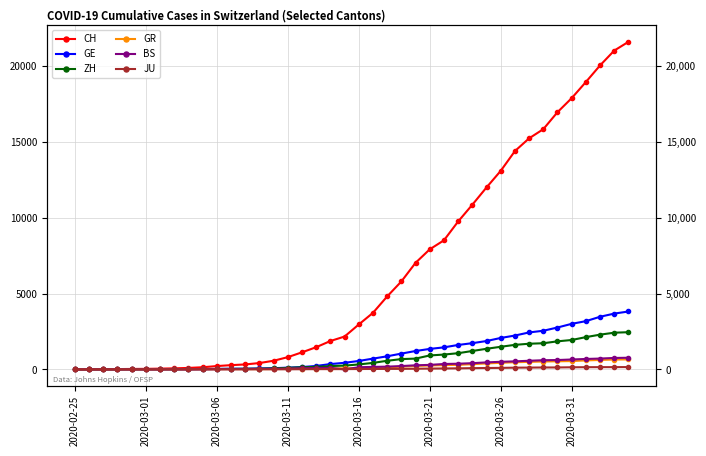

What is the spread (max minus min) of values at 13?

412